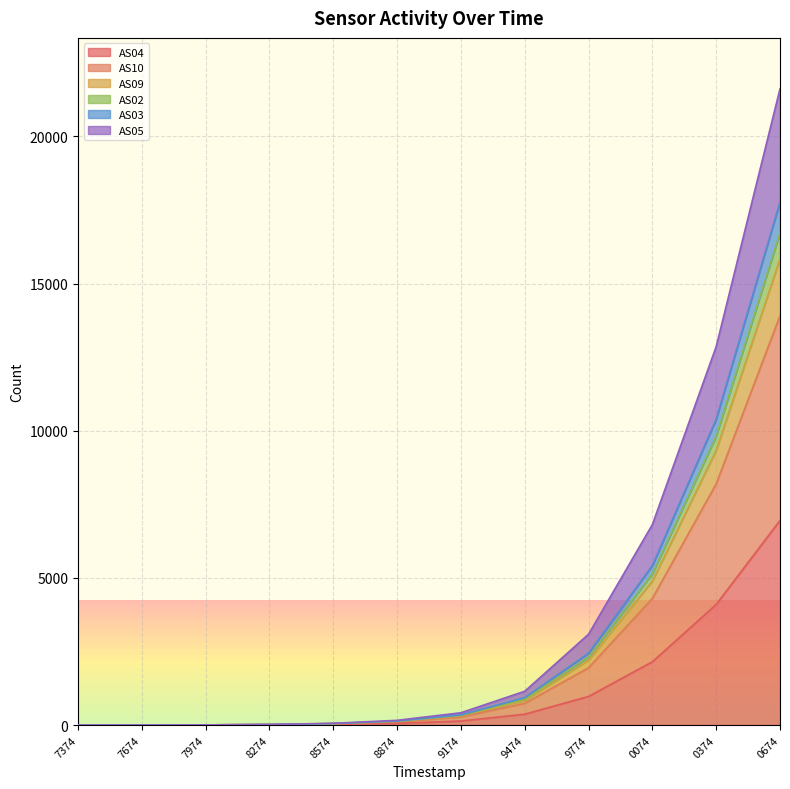

What are all the series names shown in the legend?

AS04, AS10, AS09, AS02, AS03, AS05